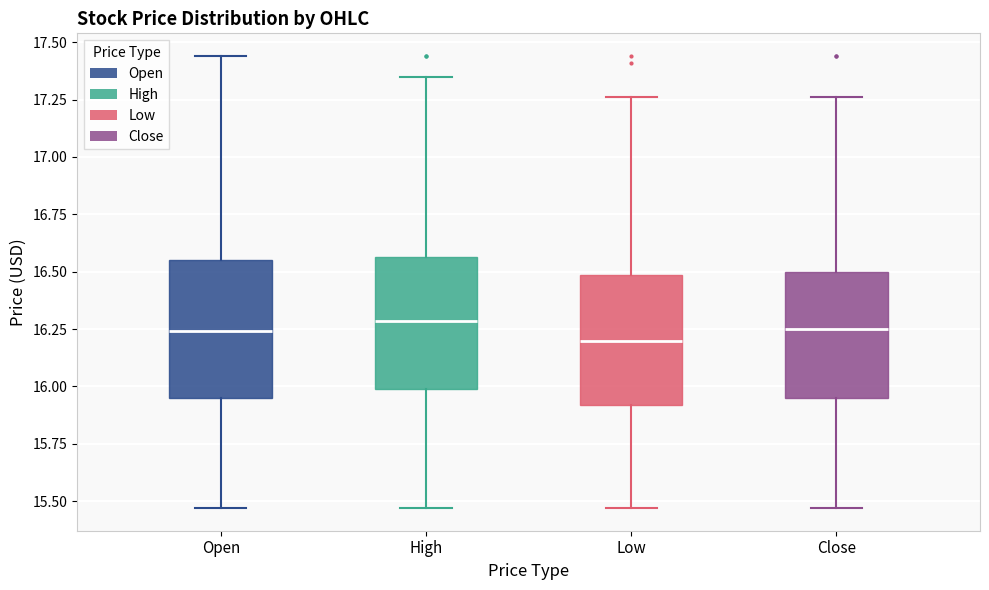

Reading left to right, read every box against the y-axis: the position of its median line, the range the box covers, and the ends of its whiskers. The values are not printed on the chart, so give them approximately, as read against the axis.

Open: median 16.25, box 15.95 to 16.55, whiskers 15.45 to 17.45
High: median 16.30, box 16.00 to 16.55, whiskers 15.45 to 17.35
Low: median 16.20, box 15.90 to 16.50, whiskers 15.45 to 17.25
Close: median 16.25, box 15.95 to 16.50, whiskers 15.45 to 17.25